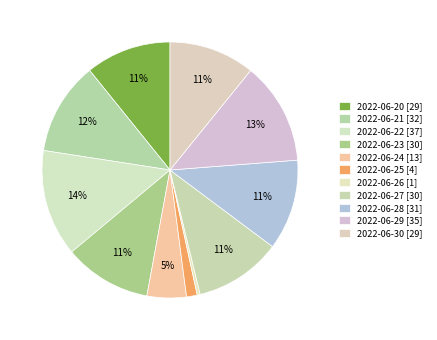

Count the number of slices in the pie.

11